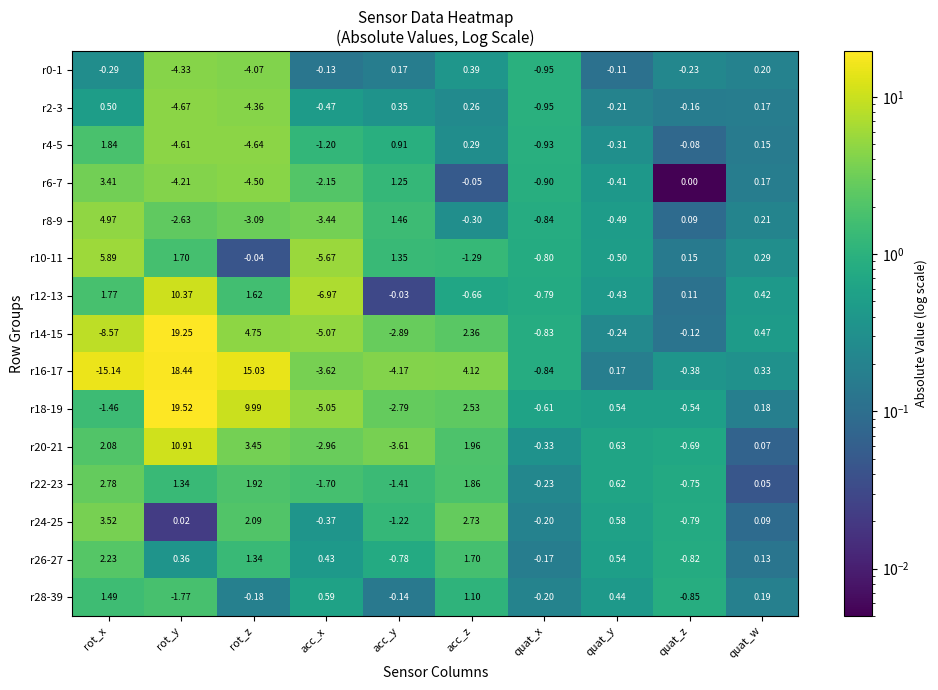

Where does the r20-21 series first go above 0?

rot_x